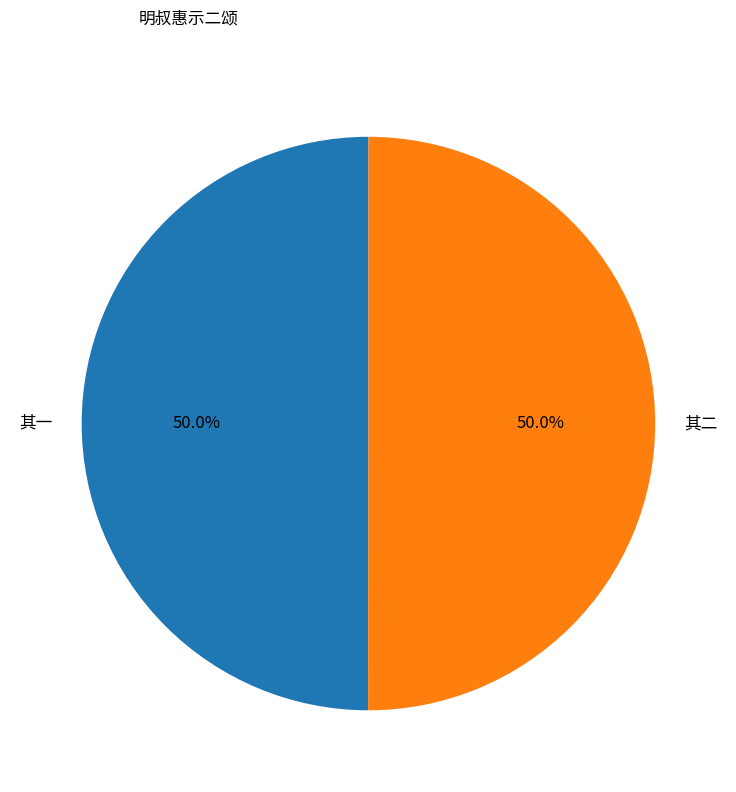

What is the ratio of the value at 其一 to the value at 其二?

1.0